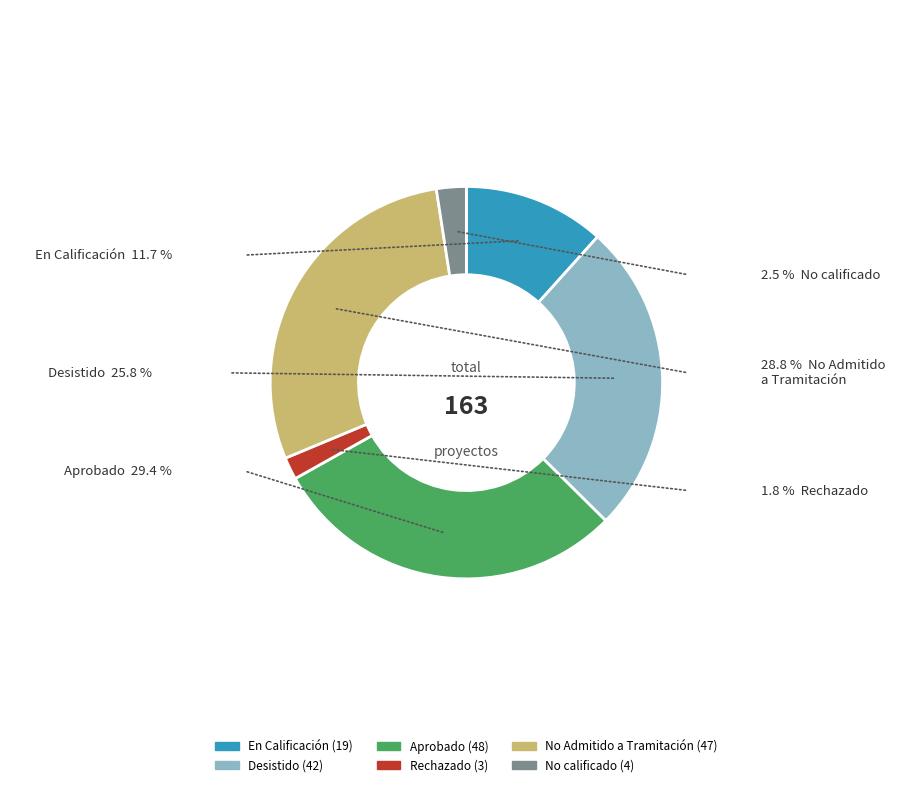

Between Desistido and No calificado, which is larger?

Desistido